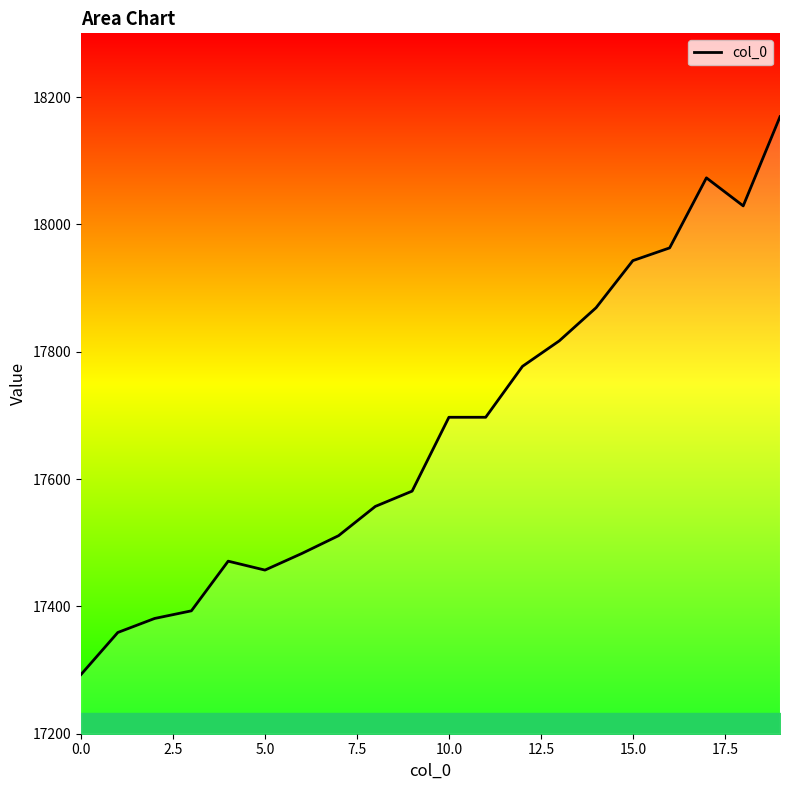

What is the average value?

17676